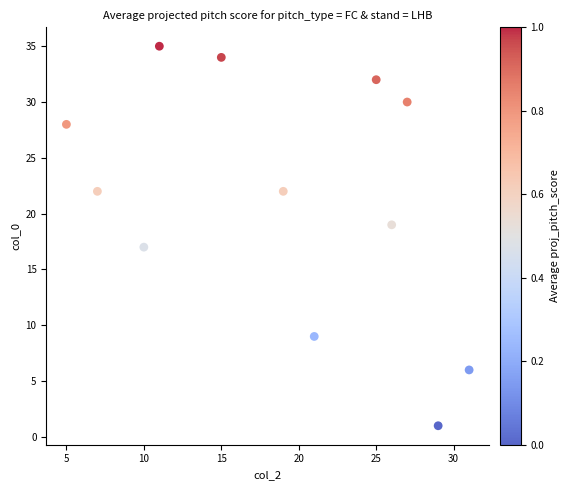

What is the range of X values (max minus min)?

26